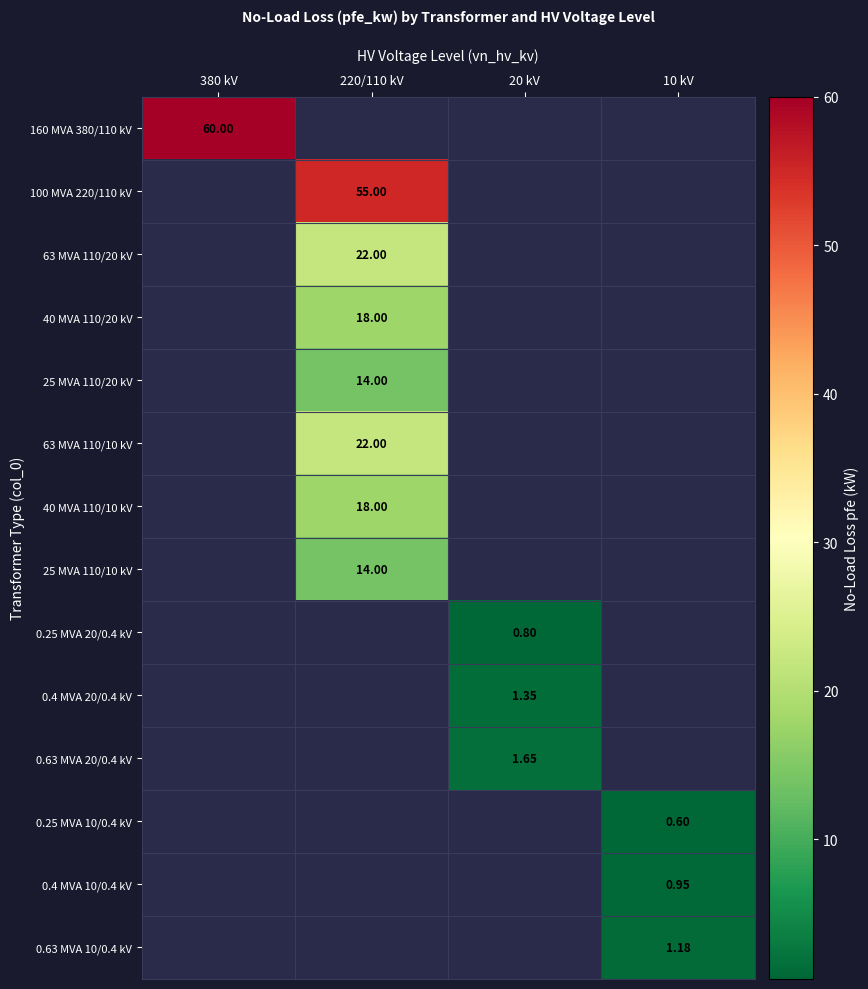

How many positive values does the 160 MVA 380/110 kV series have?

1